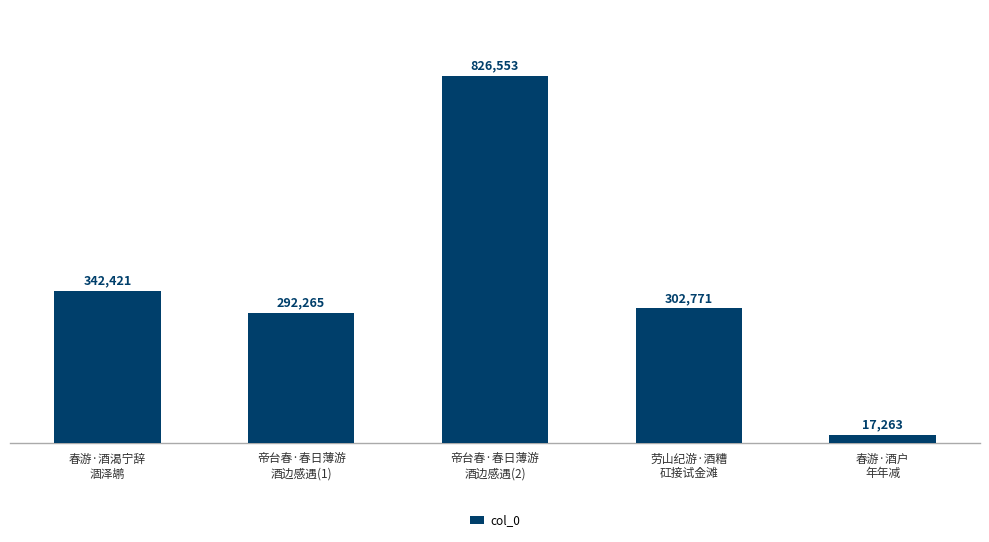

List the labels in order of value, largest first.

帝台春·春日薄游
酒边感遇(2), 春游·酒渴宁辞
涸泽鹕, 劳山纪游·酒糟
矼接试金滩, 帝台春·春日薄游
酒边感遇(1), 春游·酒户
年年减